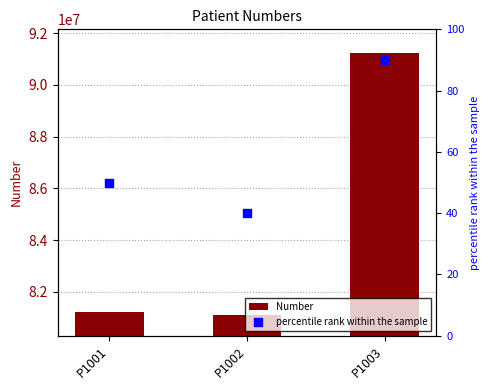

Which series reaches the maximum Y coordinate?

Number